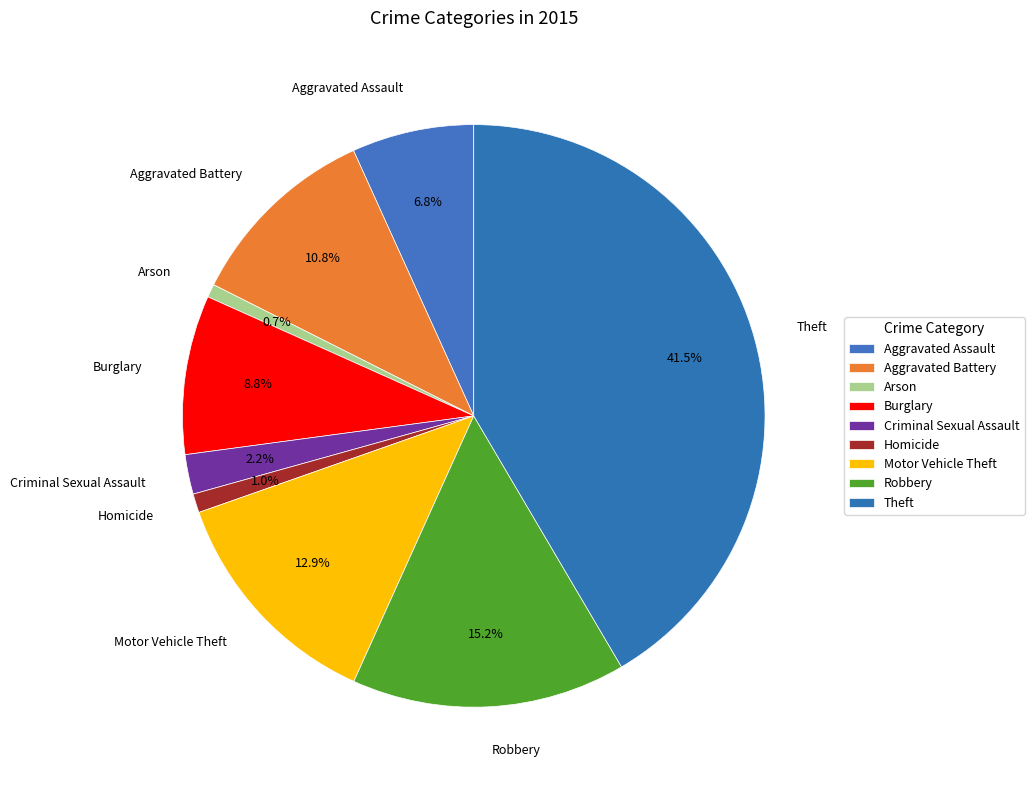

The Aggravated Assault slice represents 1% of the pie. True or false?

False